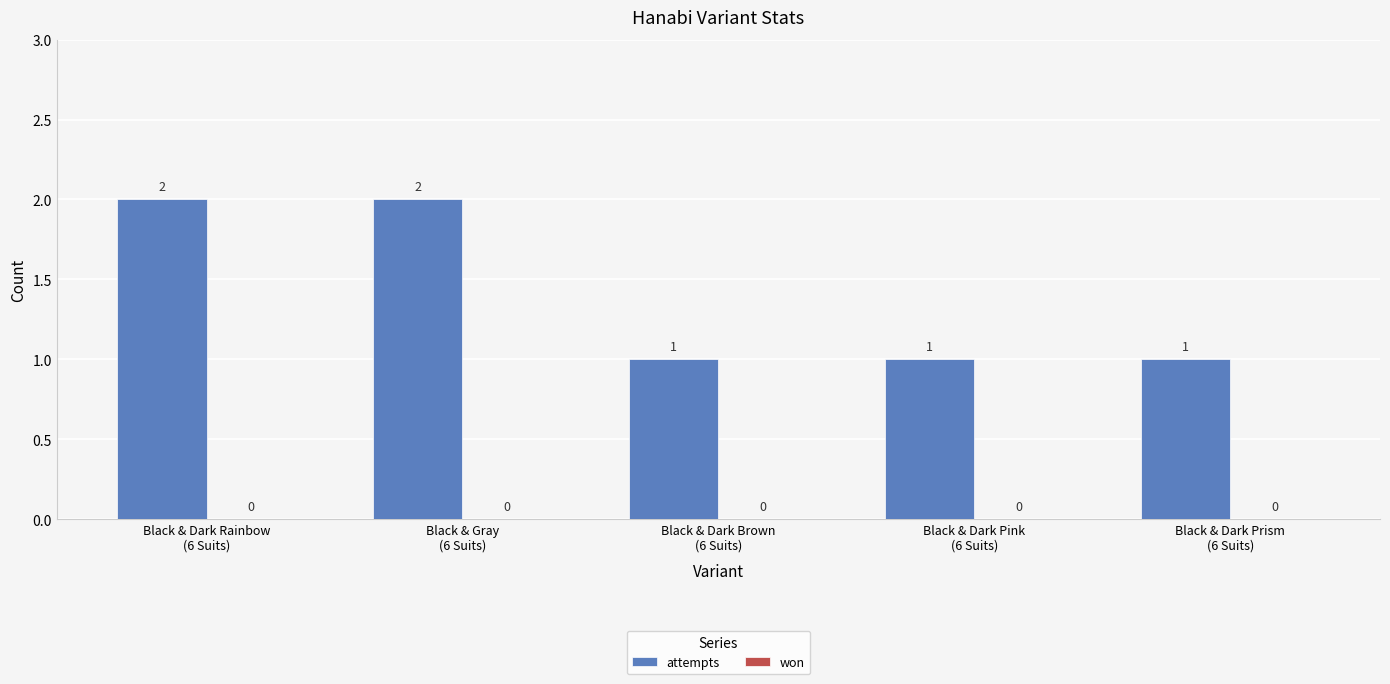

Count the values in the range 1 to 2.

5